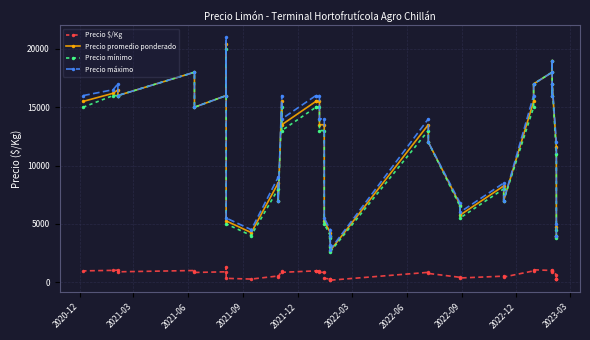

What is the difference between the second highest and second lowest values in the Precio promedio ponderado series?

15900